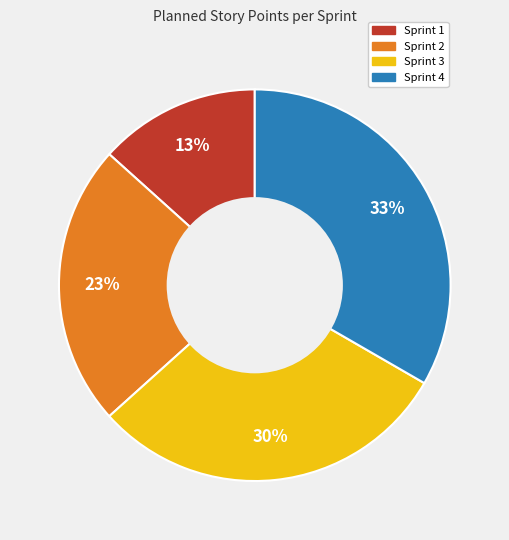

How many segments does this pie chart have?

4